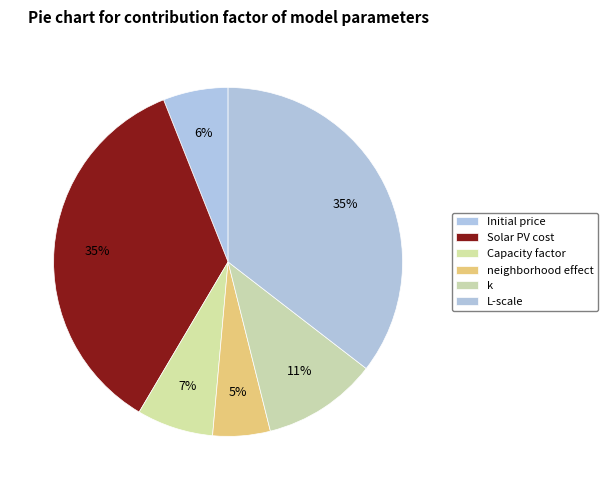

Is there any slice that represents more than half of the pie?

No